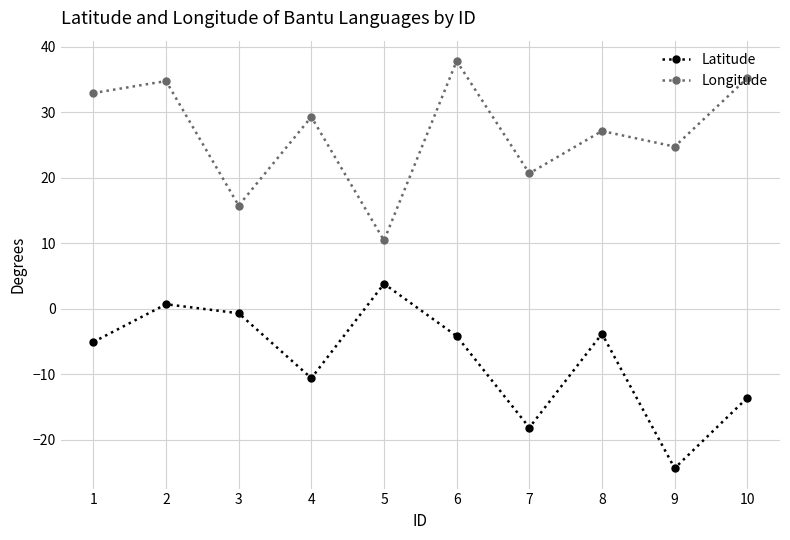

How many interior local peaks does the Longitude series have?

4